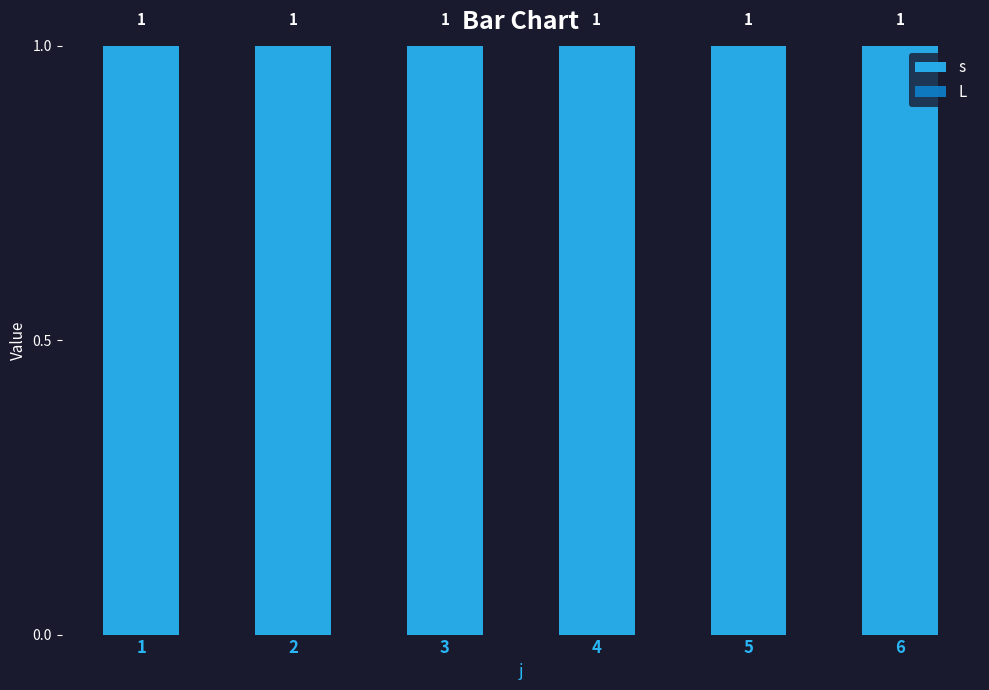

Reading right to left, transcribe all the data shown in this chart.

s: 1	1	1	1	1	1
L: 0	0	0	0	0	0